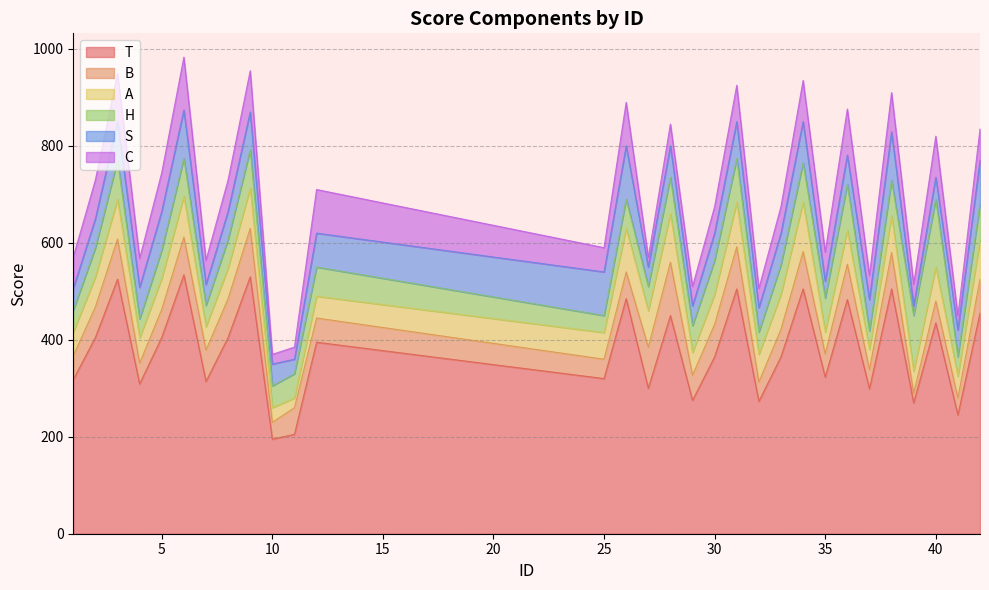

Which series ends up on top after the final intersection of C and S?

S